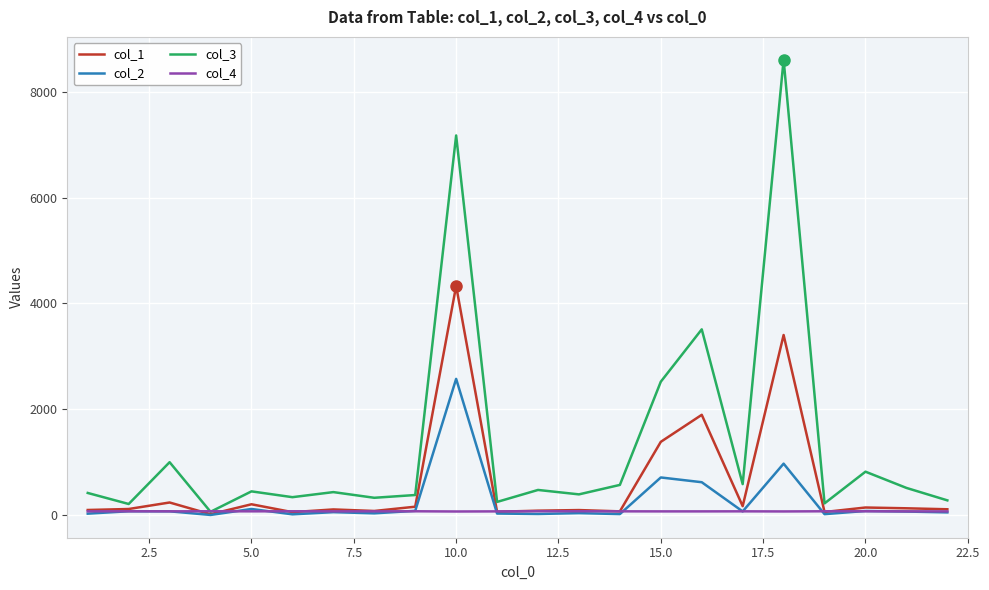

Which series has the largest total across all categories?

col_3